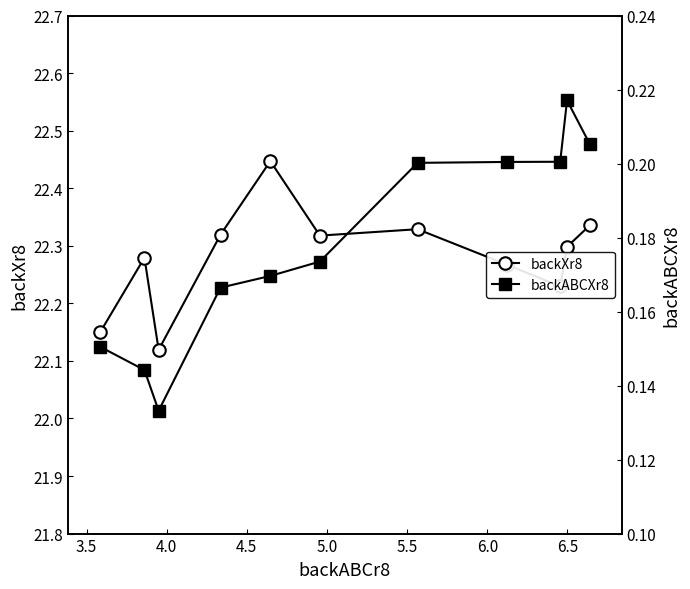

What position from the left is 4.5?

4